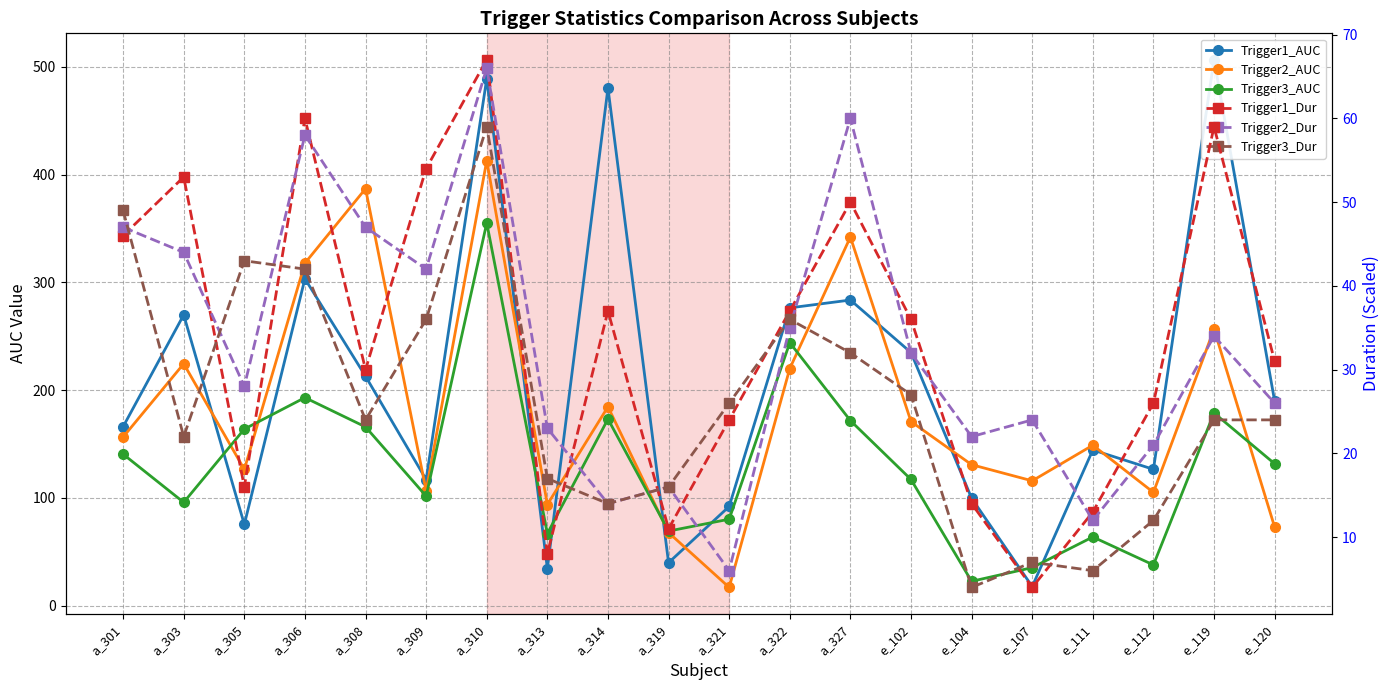

What is the average value of the Trigger3_Dur series?

26.0